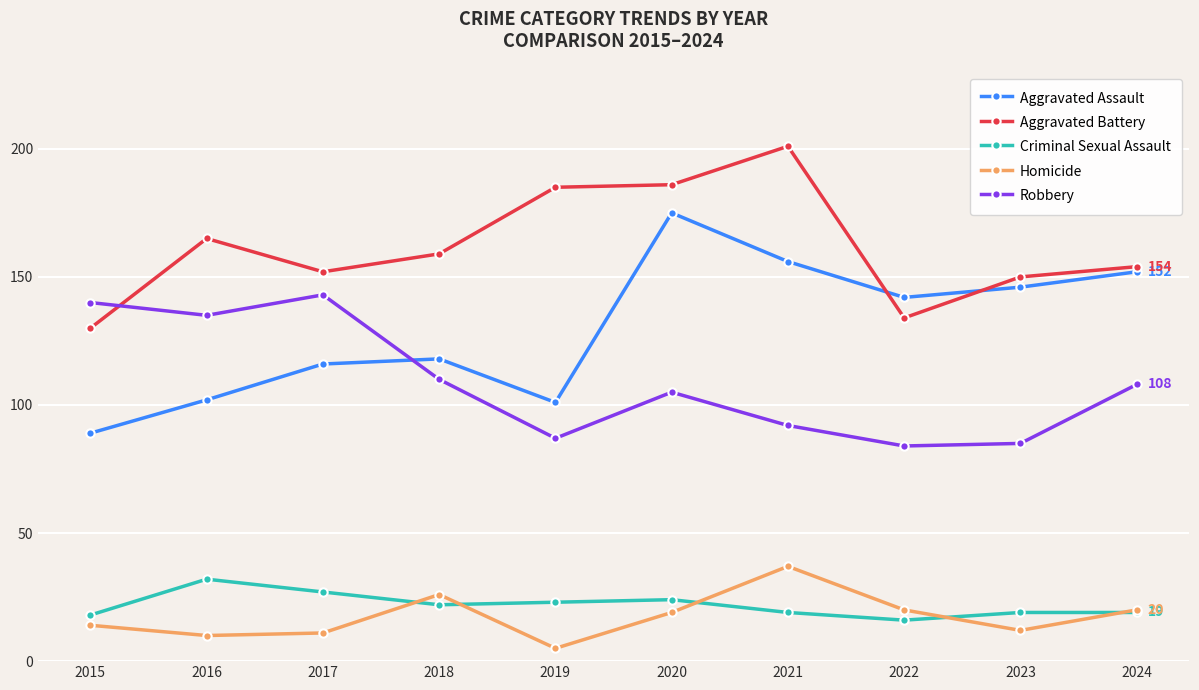

What is the difference between the Robbery values at 2017 and 2020?

38